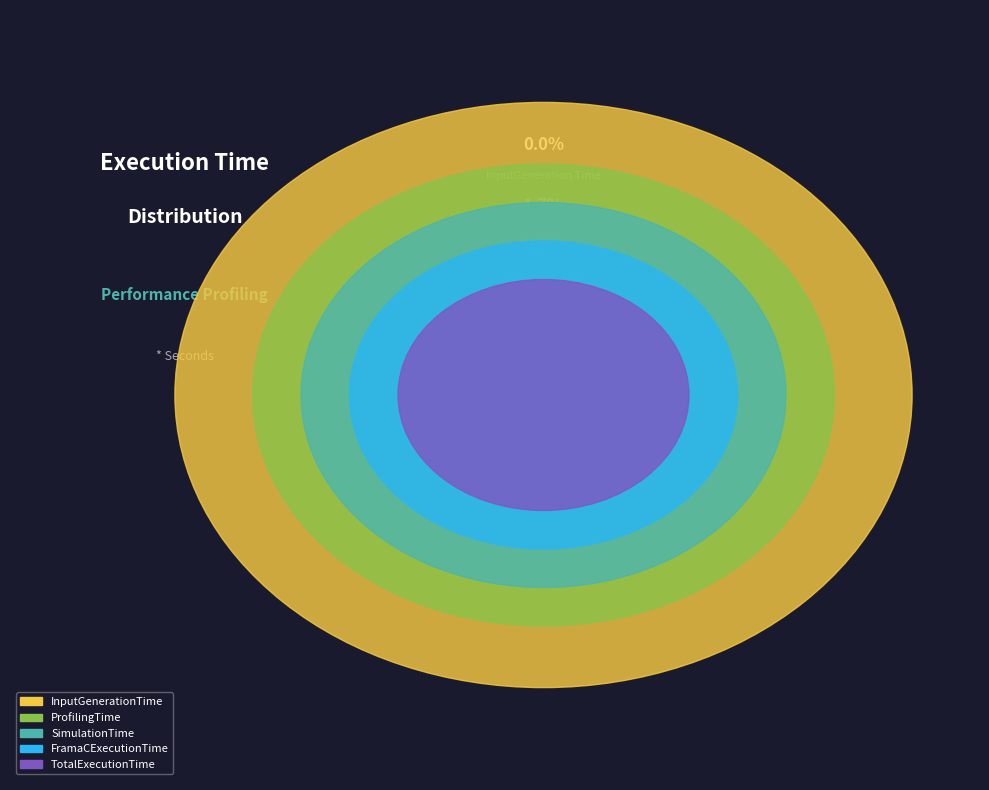

To the nearest percent, what percentage of the pie is ProfilingTime?

2%